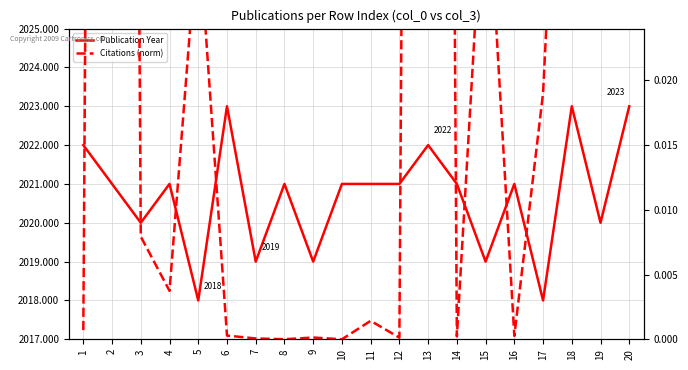

At how many categories does at least one series exceed 874?

20